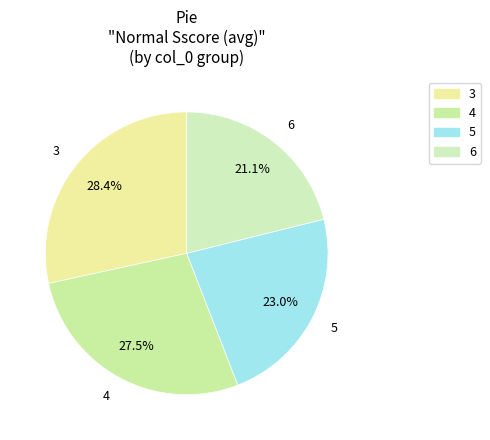

How many segments does this pie chart have?

4